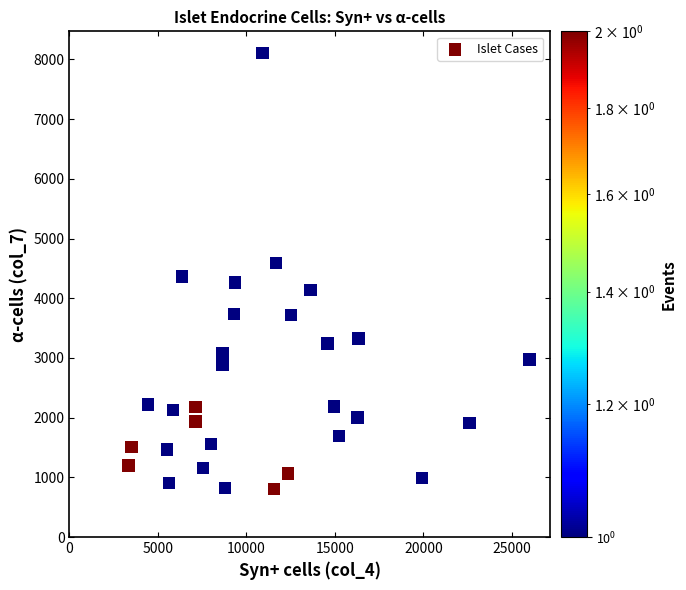

What is the range of Y values (max minus min)?

7297